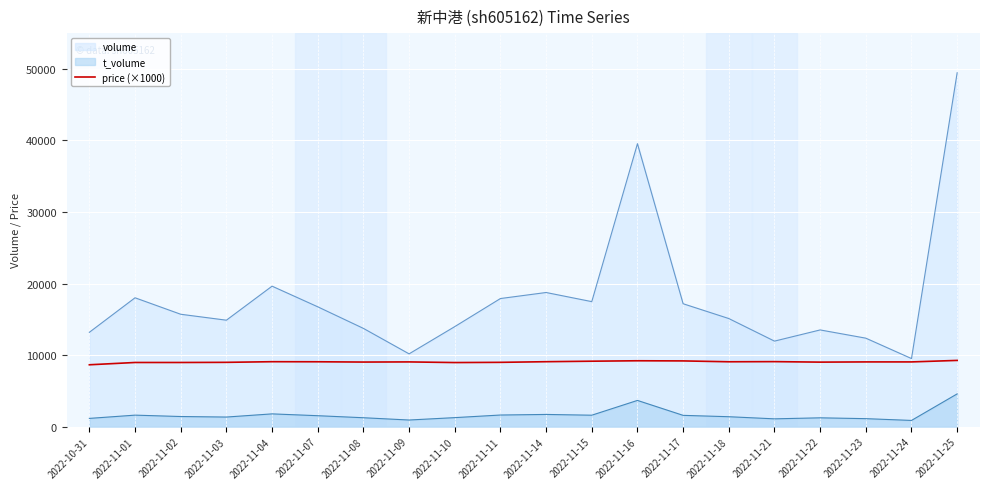

What is the maximum value shown in the chart?

49460